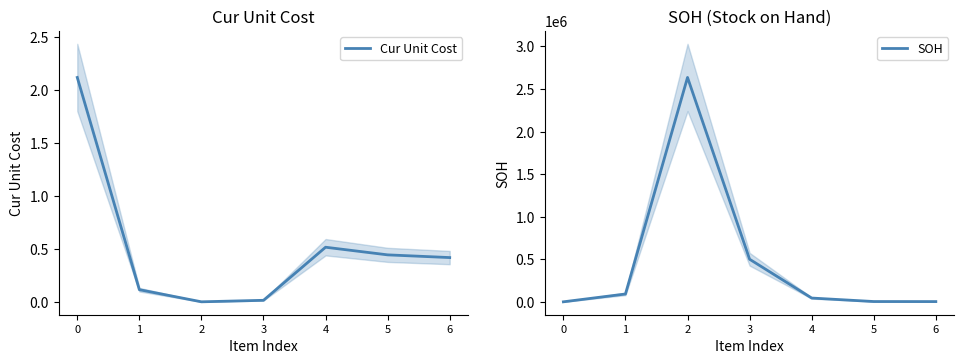

The value of Cur Unit Cost at 2 is 0.0. True or false?

True